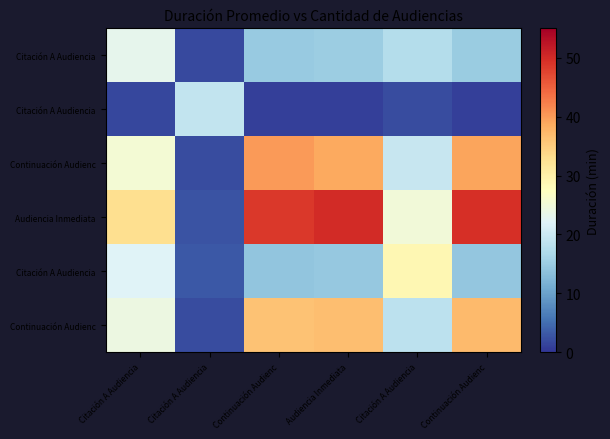

What is the maximum value shown in the chart?

50.0